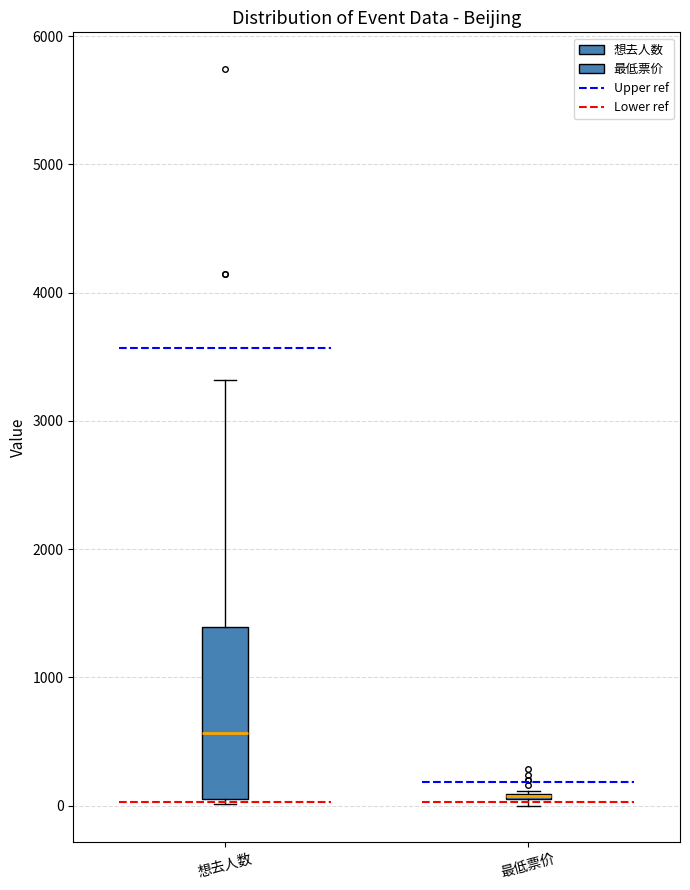

Reading left to right, read every box against the y-axis: the position of its median line, the range the box covers, and the ends of its whiskers. The values are not printed on the chart, so give them approximately, as read against the axis.

想去人数: median 600, box 100 to 1400, whiskers 0 to 3300
最低票价: box collapsed to a line at 100, whiskers 0 to 100